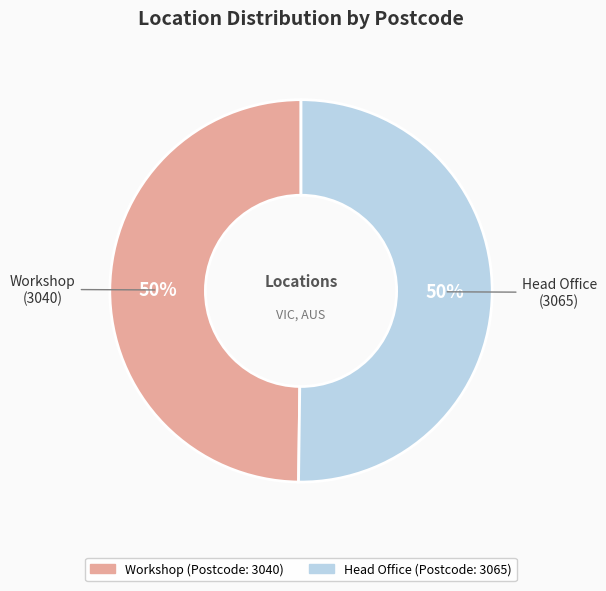

Approximately how many times larger is the value at Workshop compared to Head Office?

1.0